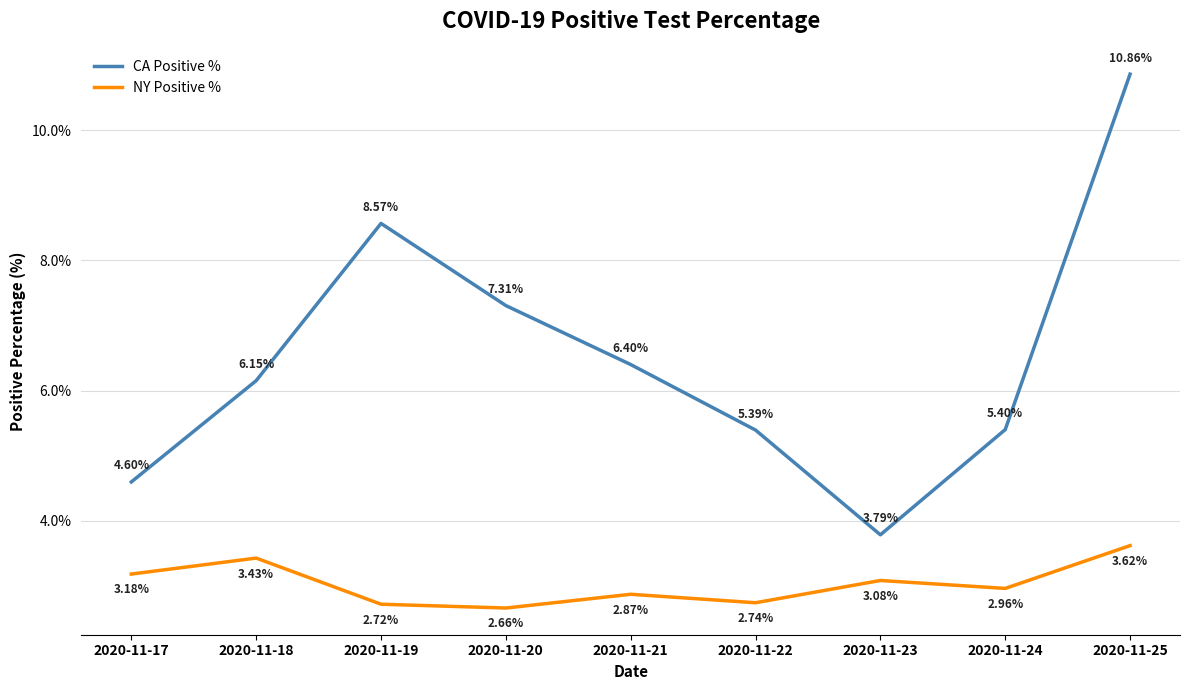

Rank the series at 2020-11-23 from lowest to highest value.

NY Positive %, CA Positive %